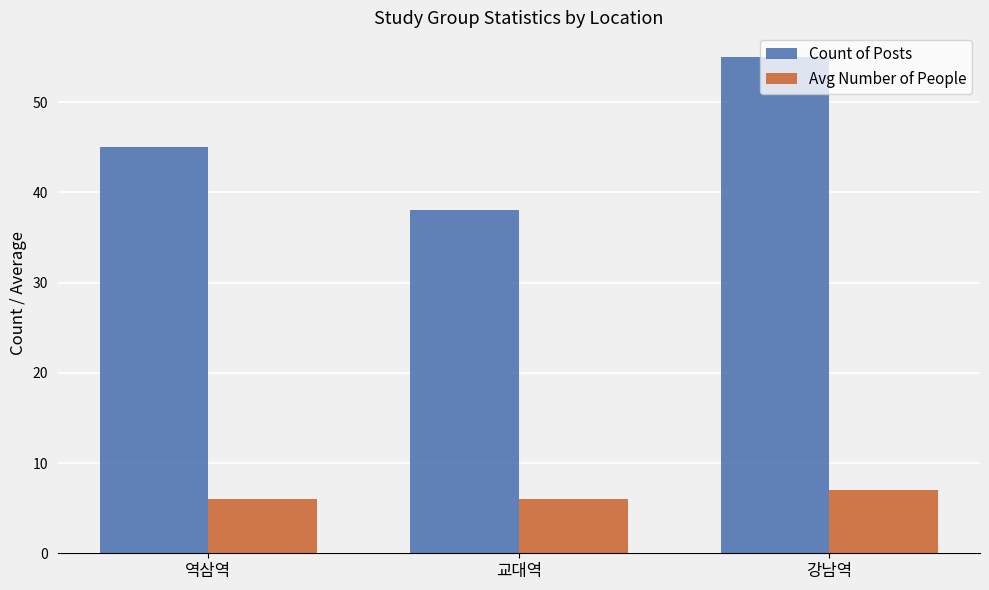

What is the value of the Count of Posts bar at the 1st from the left?

45